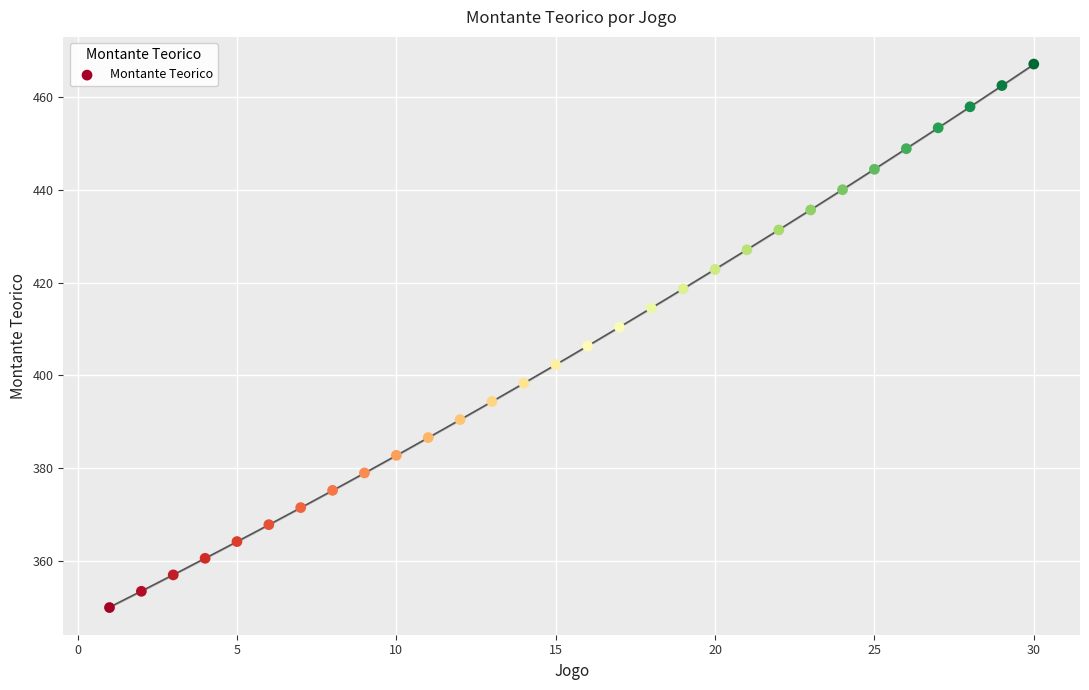

What is the range of Y values (max minus min)?

117.1